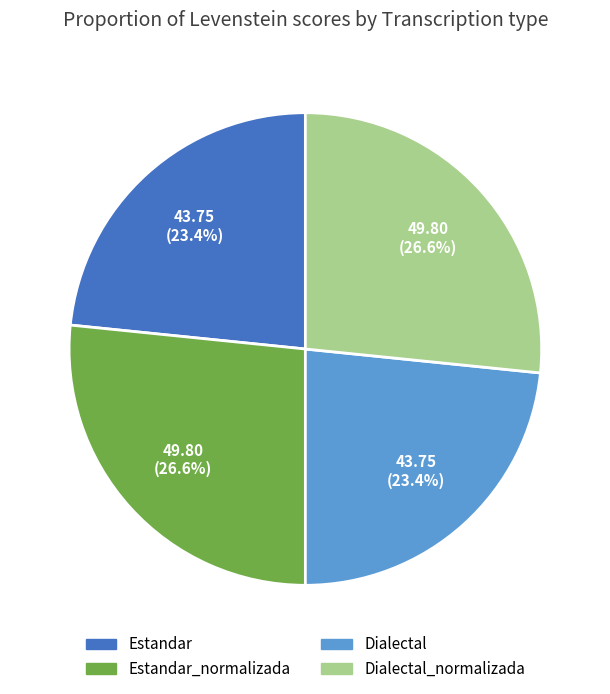

To the nearest percent, what is the difference between the largest and smallest slice percentages?

3%